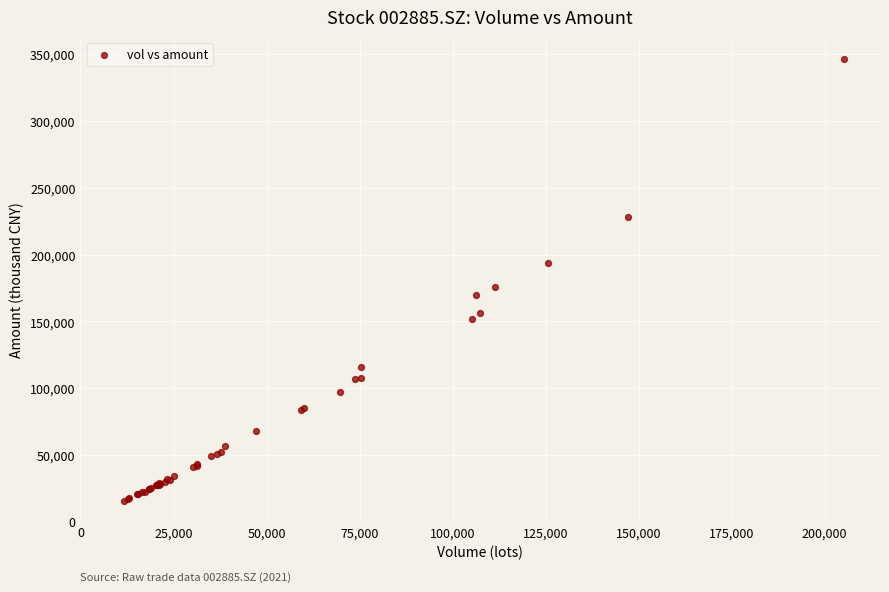

What Y value in the scatter plot is closest to 180788?

175863.6